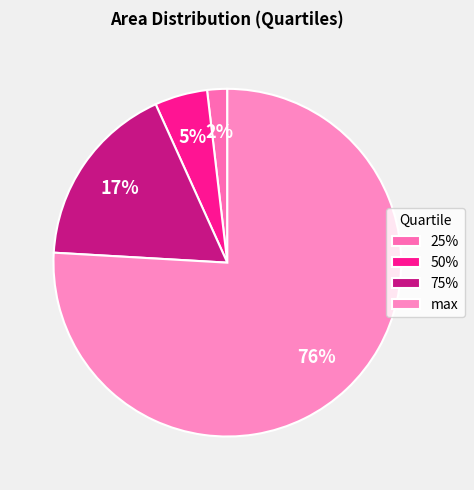

Rank the categories by value from lowest to highest.

25%, 50%, 75%, max